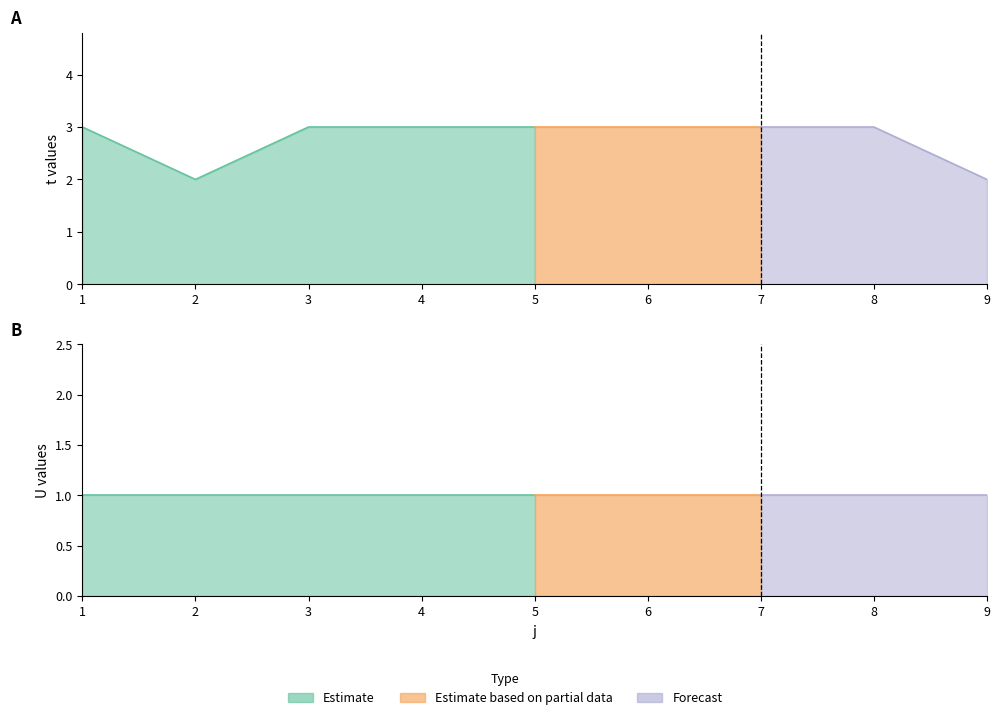

Reading right to left, extract all data points from this chart.

t: 2	3	3	3	3	3	3	2	3
U: 1	1	1	1	1	1	1	1	1